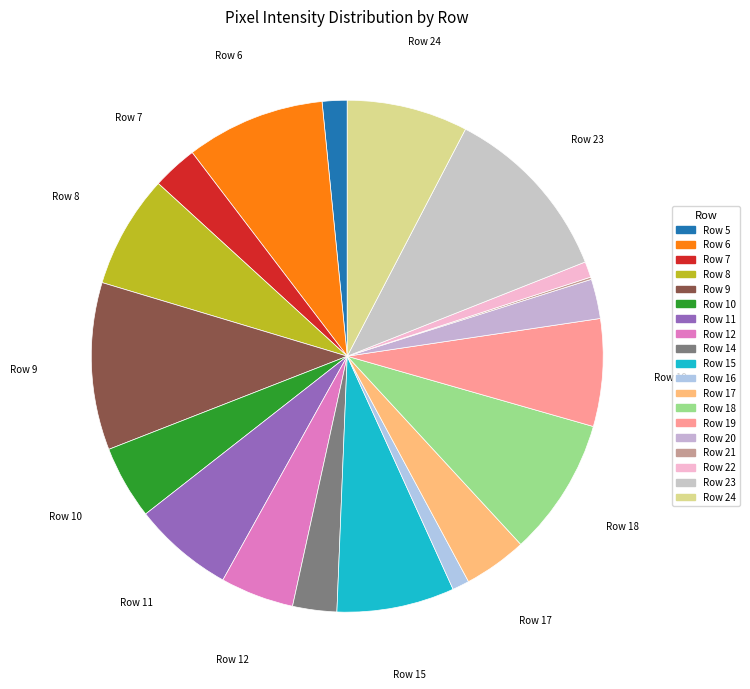

What is the ratio of the value at Row 16 to the value at Row 12?

0.2